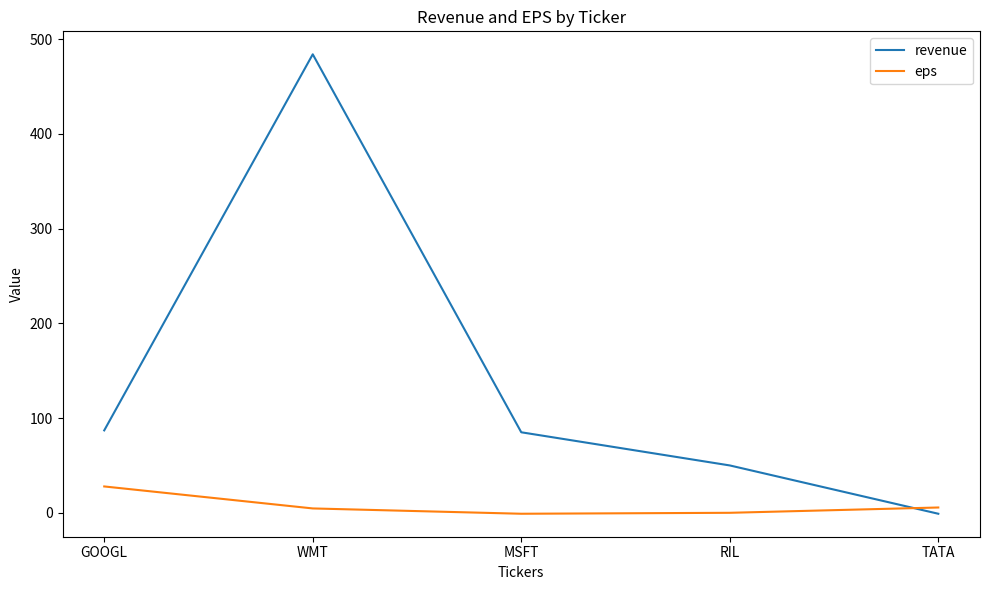

How many categories are shown in the chart?

5